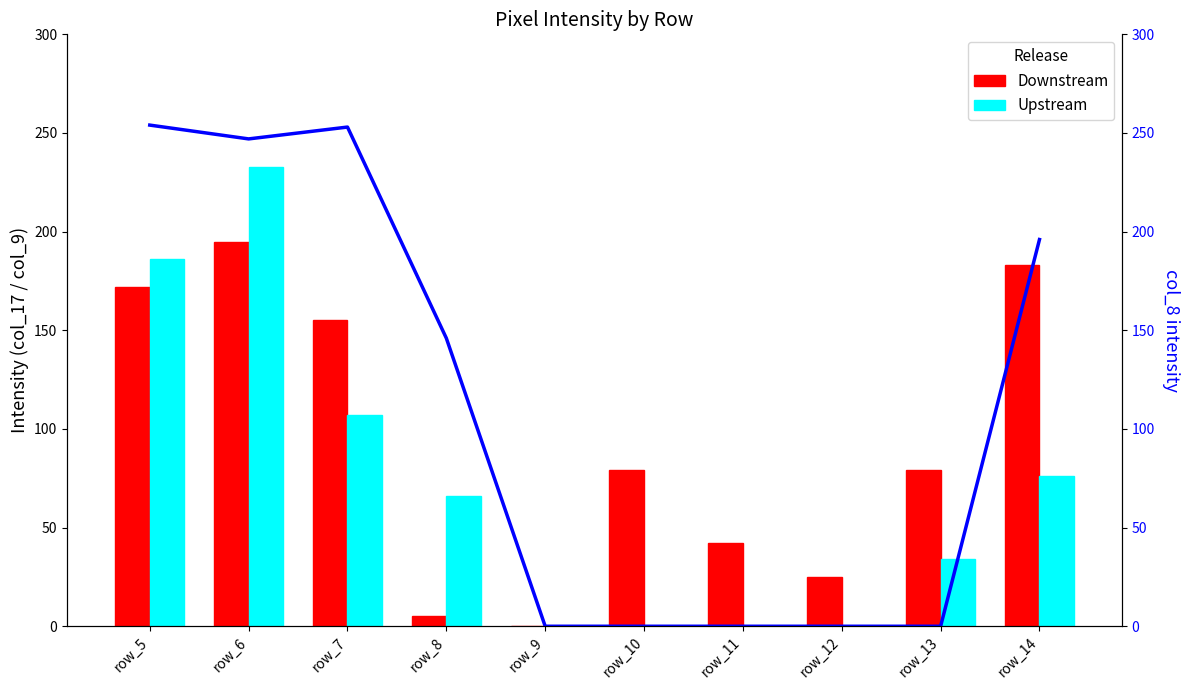

How many data points does each series have?

10